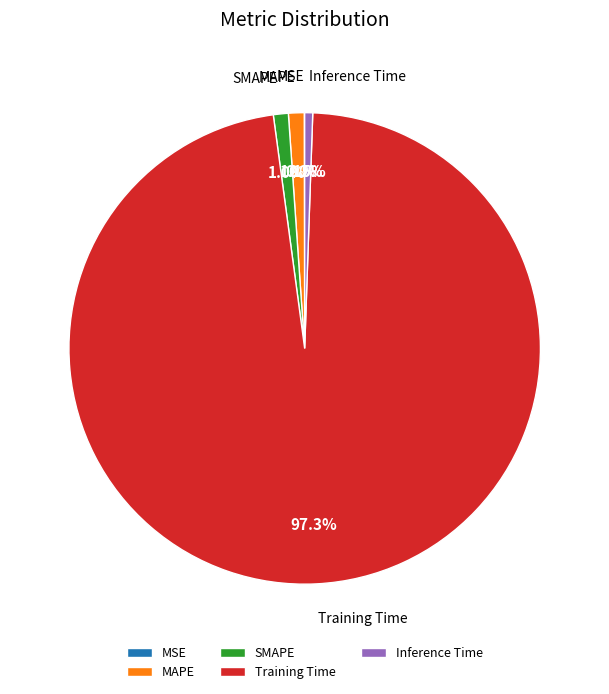

Between Training Time and MAPE, which is larger?

Training Time